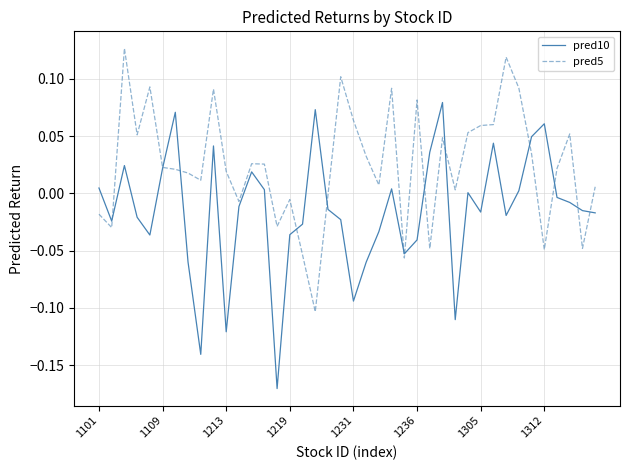

How many lines are shown in the chart?

2